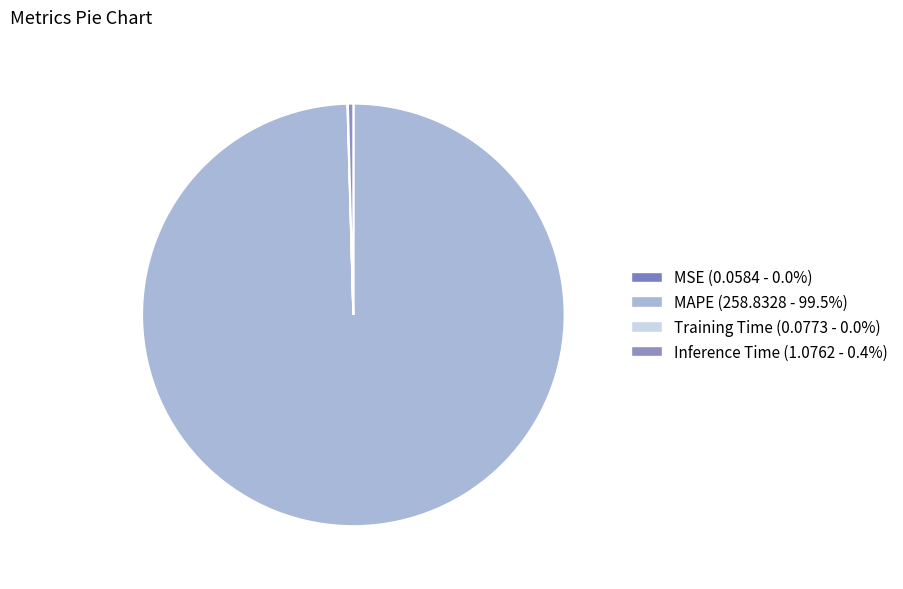

True or false: MSE accounts for 7% of the total.

False